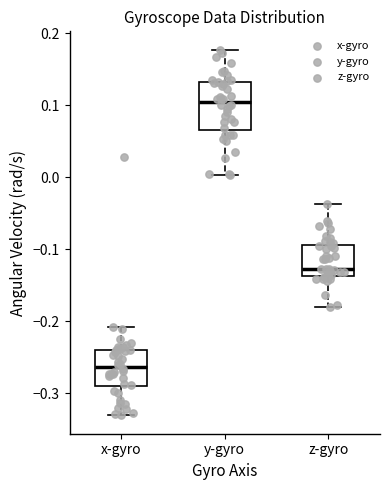

Which box is the tallest, from its lower edge to its upper edge?

y-gyro